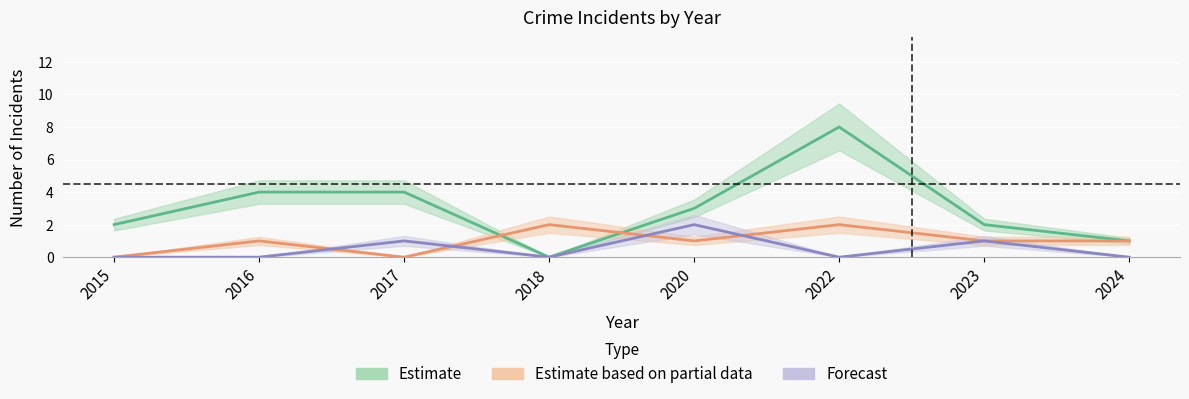

How many Aggravated Assault values are between 0 and 1?

7